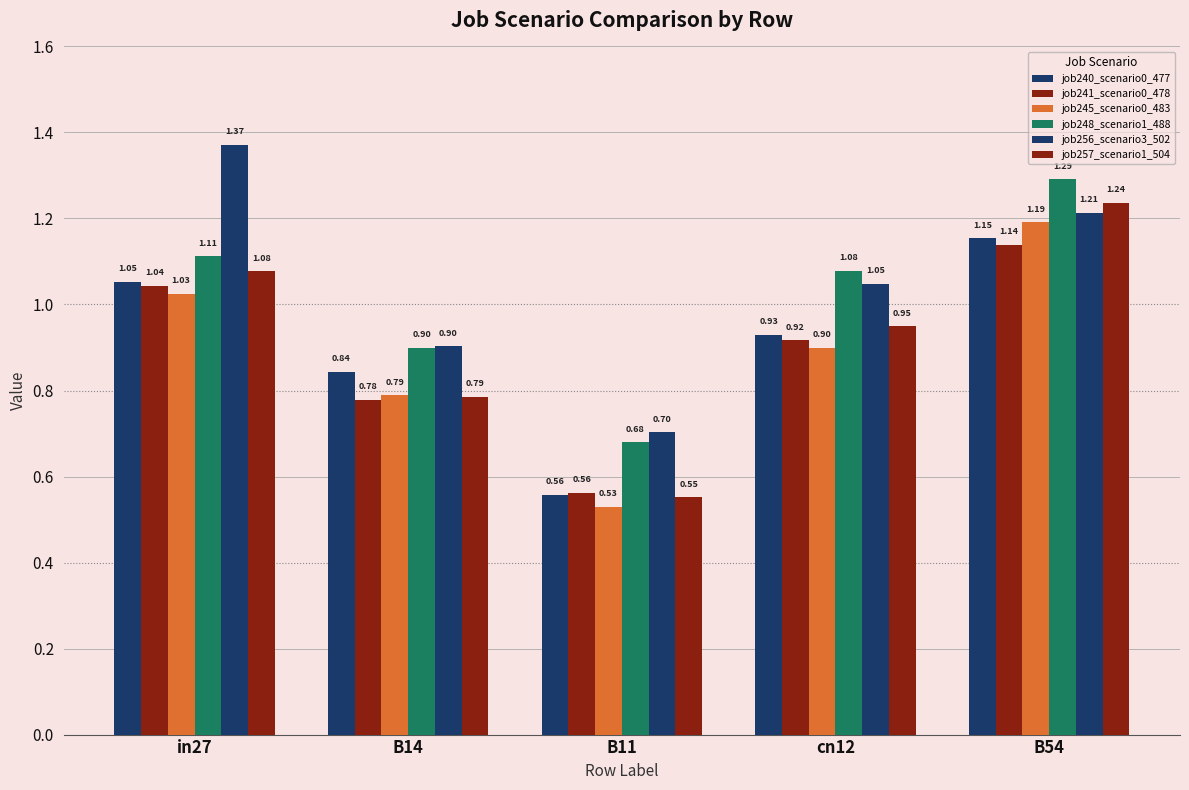

Reading right to left, extract all data points from this chart.

job240_scenario0_477: 1.2	0.9	0.6	0.8	1.1
job241_scenario0_478: 1.1	0.9	0.6	0.8	1.0
job245_scenario0_483: 1.2	0.9	0.5	0.8	1.0
job248_scenario1_488: 1.3	1.1	0.7	0.9	1.1
job256_scenario3_502: 1.2	1.0	0.7	0.9	1.4
job257_scenario1_504: 1.2	0.9	0.6	0.8	1.1